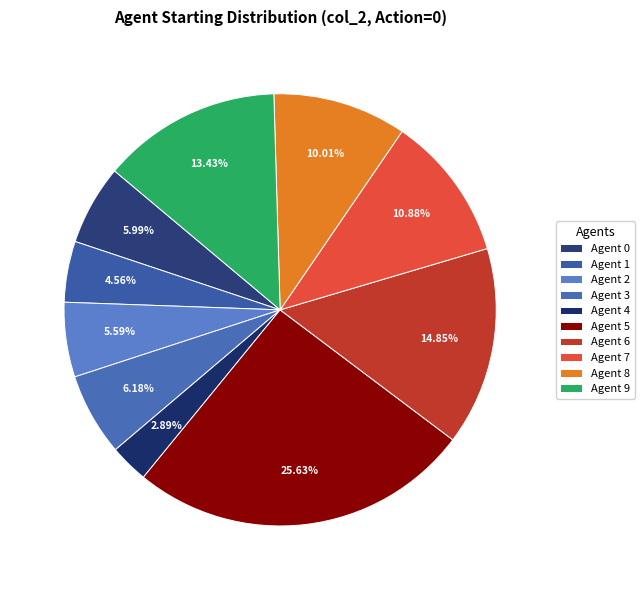

To the nearest percent, what is the difference between the Agent 8 and Agent 4 slice percentages?

7%